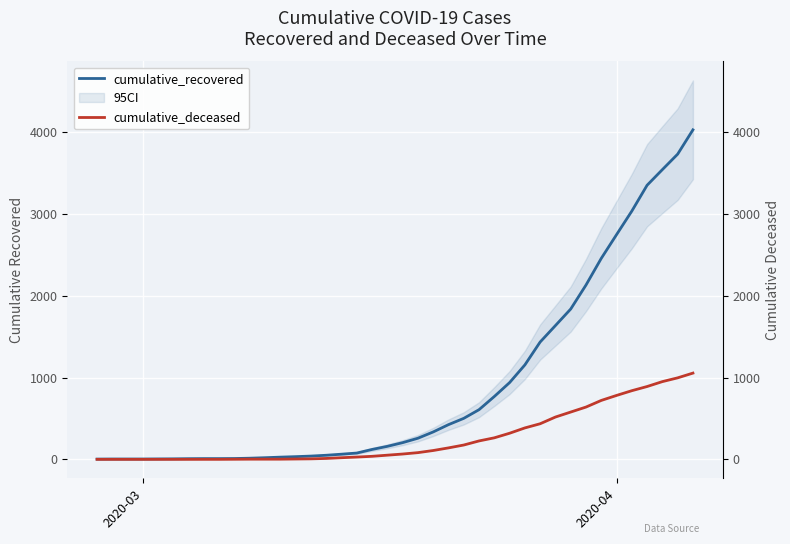

At which label does cumulative_deceased reach its minimum?

2020-03